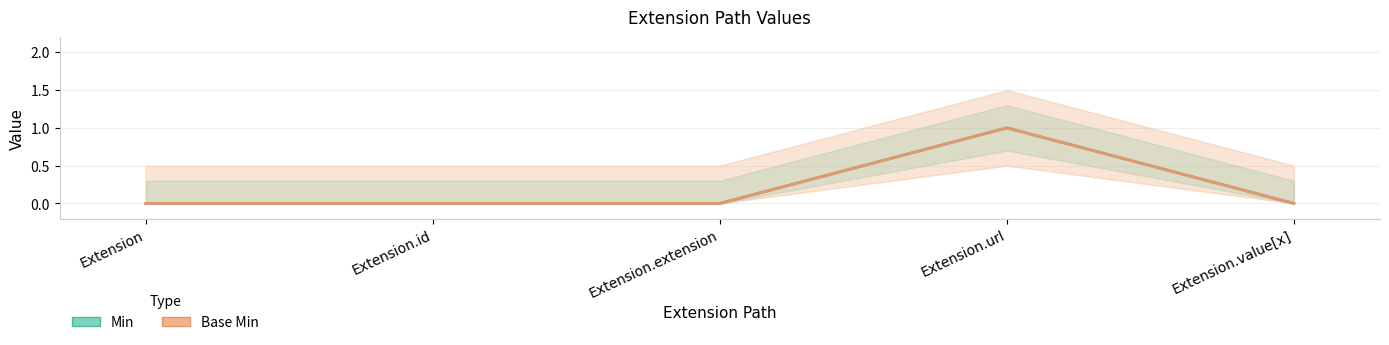

How many lines are shown in the chart?

2